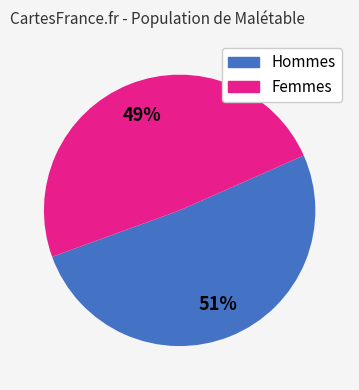

Does any single category account for the majority?

Yes